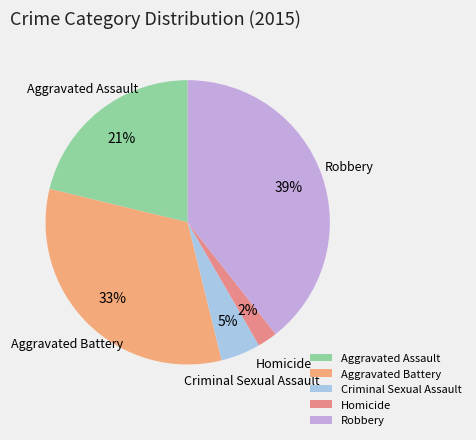

How many segments does this pie chart have?

5